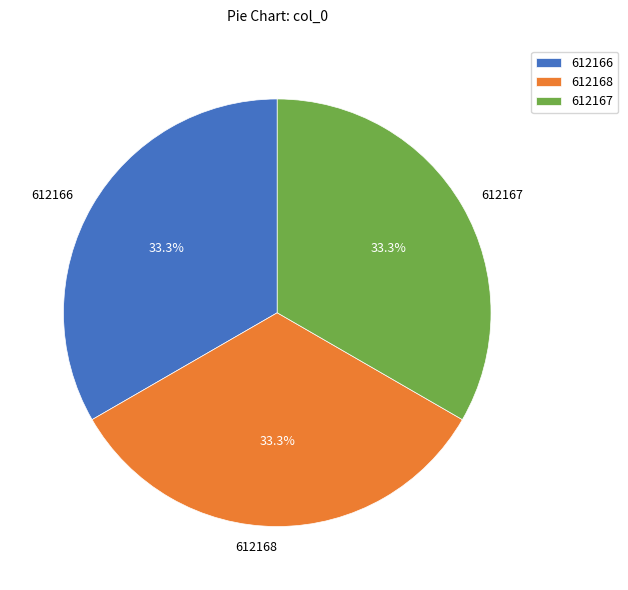

Does any single category account for the majority?

No